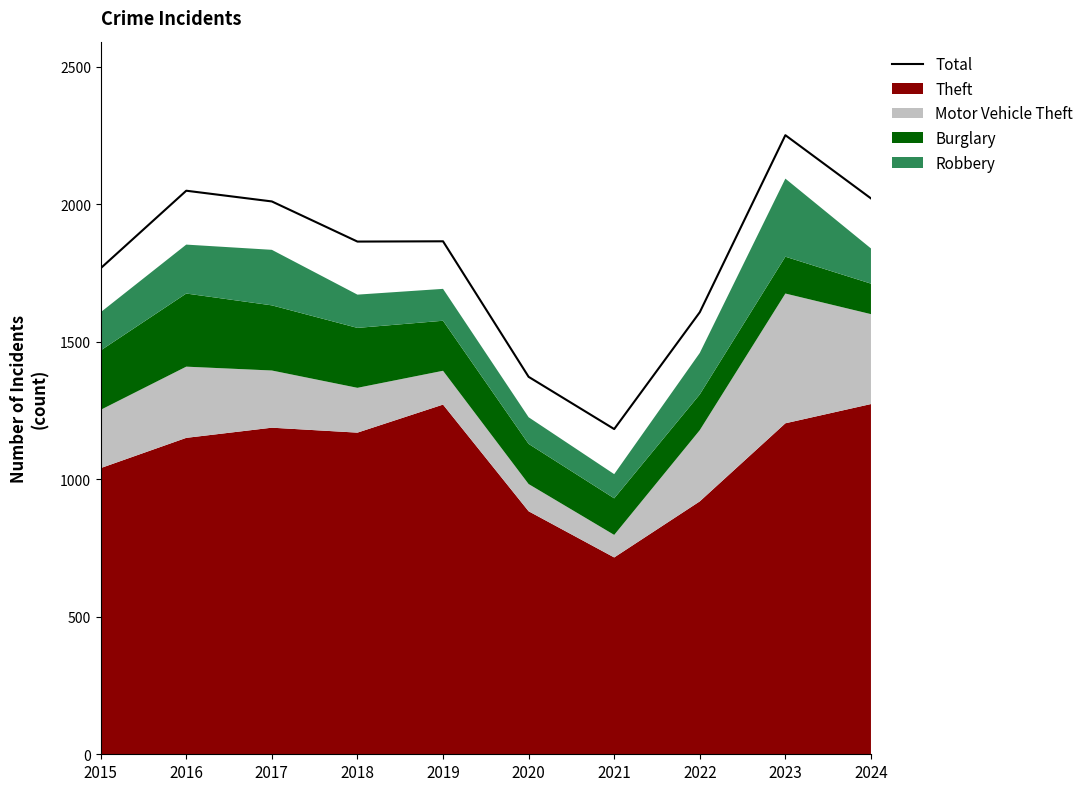

How many values exceed 1866?

4